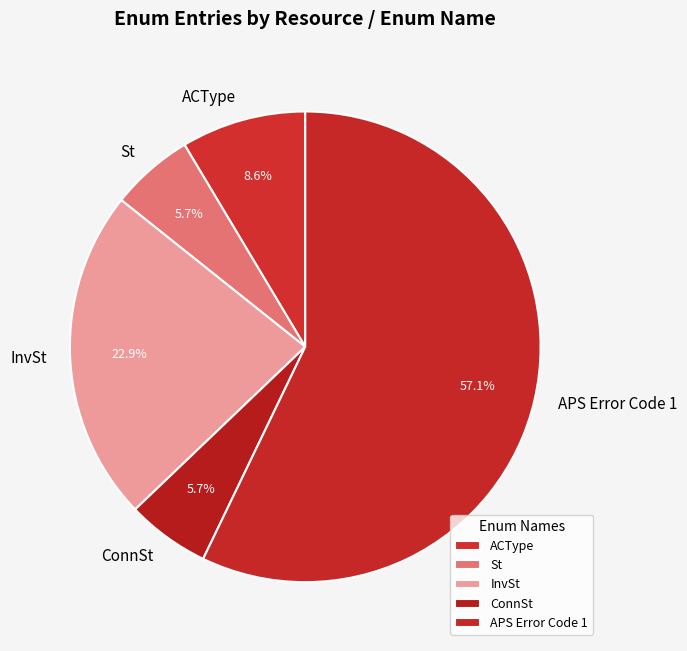

What percentage is the ConnSt slice, to the nearest percent?

6%